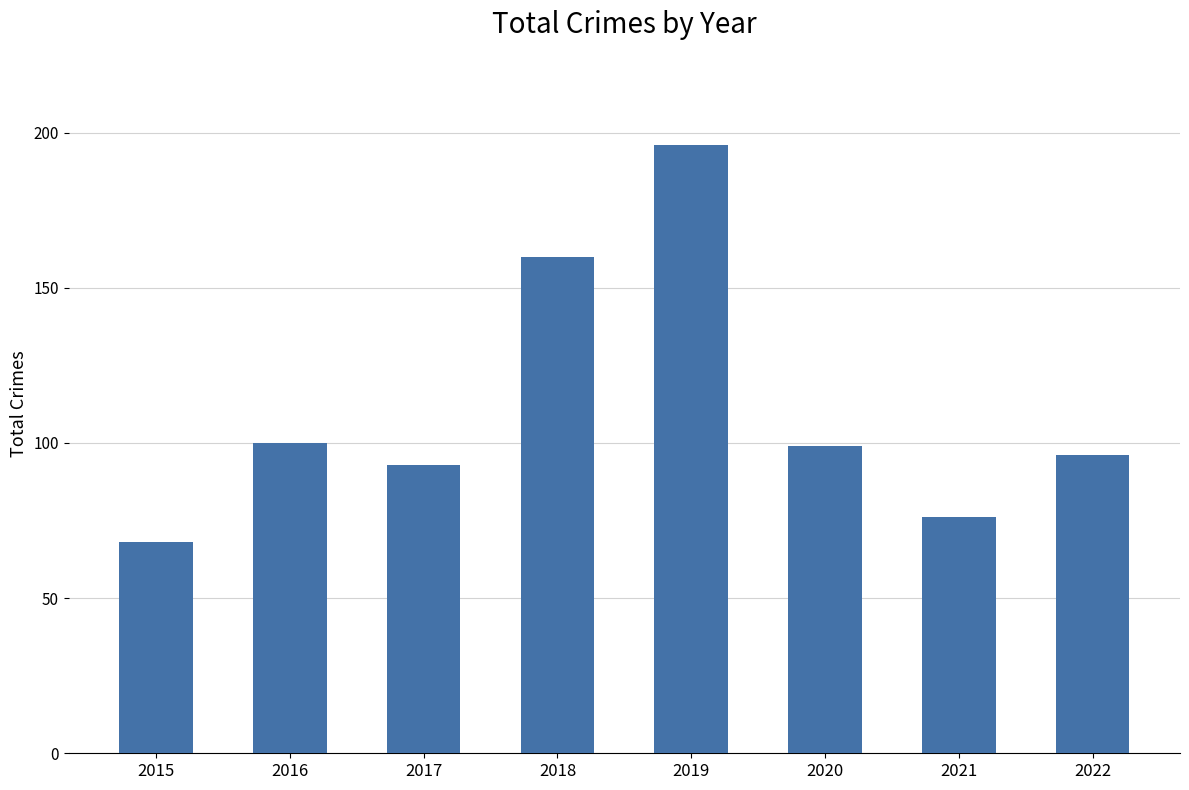

Count the number of categories in the chart.

8